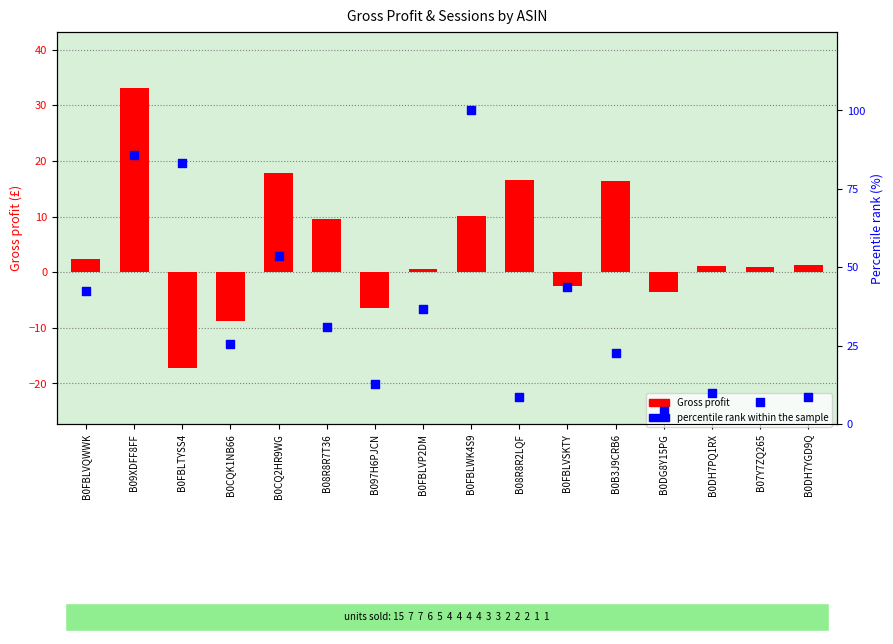

What is the total value across all series at B0FBLWK4S9?

110.0